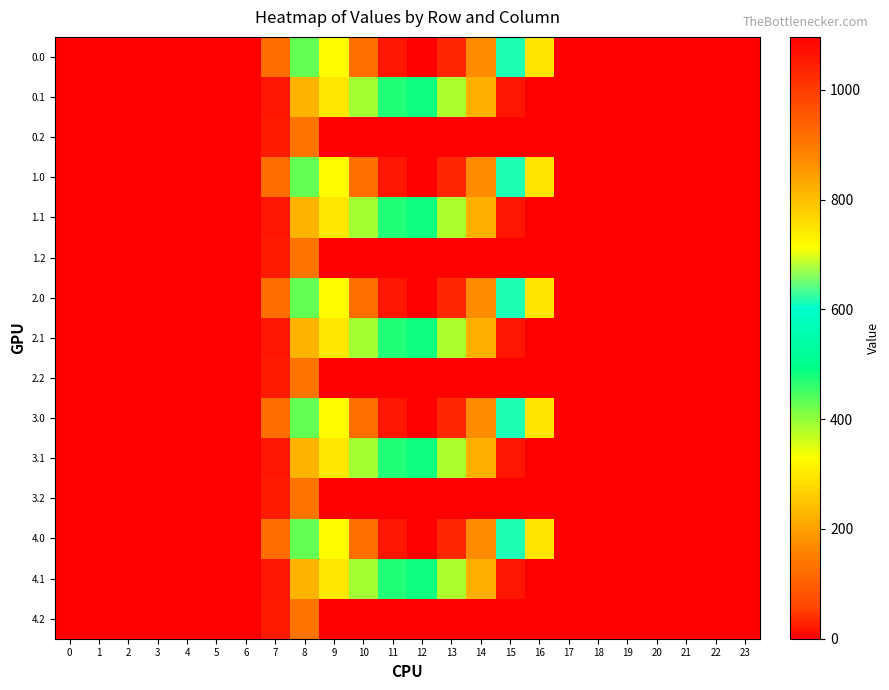

Reading left to right, transcribe all the data shown in this chart.

0.0: 0=0.0	1=0.0	2=0.0	3=0.0	4=0.0	5=0.0	6=0.0	7=120.6	8=430.3	9=716.9	10=916.2	11=1060.3	12=1096.7	13=1032.9	14=870.6	15=615.9	16=294.5	17=0.0	18=0.0	19=0.0	20=0.0	21=0.0	22=0.0	23=0.0
0.1: 0=0.0	1=0.0	2=0.0	3=0.0	4=0.0	5=0.0	6=0.0	7=17.7	8=227.5	9=295.9	10=388.1	11=471.7	12=485.4	13=382.7	14=219.2	15=17.3	16=0.0	17=0.0	18=0.0	19=0.0	20=0.0	21=0.0	22=0.0	23=0.0
0.2: 0=0.0	1=0.0	2=0.0	3=0.0	4=0.0	5=0.0	6=0.0	7=22.3	8=134.2	9=0.0	10=0.0	11=0.0	12=0.0	13=0.0	14=0.0	15=0.0	16=0.0	17=0.0	18=0.0	19=0.0	20=0.0	21=0.0	22=0.0	23=0.0
1.0: 0=0.0	1=0.0	2=0.0	3=0.0	4=0.0	5=0.0	6=0.0	7=120.6	8=430.3	9=716.9	10=916.2	11=1060.3	12=1096.7	13=1032.9	14=870.6	15=615.9	16=294.5	17=0.0	18=0.0	19=0.0	20=0.0	21=0.0	22=0.0	23=0.0
1.1: 0=0.0	1=0.0	2=0.0	3=0.0	4=0.0	5=0.0	6=0.0	7=17.7	8=227.5	9=295.9	10=388.1	11=471.7	12=485.4	13=382.7	14=219.2	15=17.3	16=0.0	17=0.0	18=0.0	19=0.0	20=0.0	21=0.0	22=0.0	23=0.0
1.2: 0=0.0	1=0.0	2=0.0	3=0.0	4=0.0	5=0.0	6=0.0	7=22.3	8=134.2	9=0.0	10=0.0	11=0.0	12=0.0	13=0.0	14=0.0	15=0.0	16=0.0	17=0.0	18=0.0	19=0.0	20=0.0	21=0.0	22=0.0	23=0.0
2.0: 0=0.0	1=0.0	2=0.0	3=0.0	4=0.0	5=0.0	6=0.0	7=120.6	8=430.3	9=716.9	10=916.2	11=1060.3	12=1096.7	13=1032.9	14=870.6	15=615.9	16=294.5	17=0.0	18=0.0	19=0.0	20=0.0	21=0.0	22=0.0	23=0.0
2.1: 0=0.0	1=0.0	2=0.0	3=0.0	4=0.0	5=0.0	6=0.0	7=17.7	8=227.5	9=295.9	10=388.1	11=471.7	12=485.4	13=382.7	14=219.2	15=17.3	16=0.0	17=0.0	18=0.0	19=0.0	20=0.0	21=0.0	22=0.0	23=0.0
2.2: 0=0.0	1=0.0	2=0.0	3=0.0	4=0.0	5=0.0	6=0.0	7=22.3	8=134.2	9=0.0	10=0.0	11=0.0	12=0.0	13=0.0	14=0.0	15=0.0	16=0.0	17=0.0	18=0.0	19=0.0	20=0.0	21=0.0	22=0.0	23=0.0
3.0: 0=0.0	1=0.0	2=0.0	3=0.0	4=0.0	5=0.0	6=0.0	7=120.6	8=430.3	9=716.9	10=916.2	11=1060.3	12=1096.7	13=1032.9	14=870.6	15=615.9	16=294.5	17=0.0	18=0.0	19=0.0	20=0.0	21=0.0	22=0.0	23=0.0
3.1: 0=0.0	1=0.0	2=0.0	3=0.0	4=0.0	5=0.0	6=0.0	7=17.7	8=227.5	9=295.9	10=388.1	11=471.7	12=485.4	13=382.7	14=219.2	15=17.3	16=0.0	17=0.0	18=0.0	19=0.0	20=0.0	21=0.0	22=0.0	23=0.0
3.2: 0=0.0	1=0.0	2=0.0	3=0.0	4=0.0	5=0.0	6=0.0	7=22.3	8=134.2	9=0.0	10=0.0	11=0.0	12=0.0	13=0.0	14=0.0	15=0.0	16=0.0	17=0.0	18=0.0	19=0.0	20=0.0	21=0.0	22=0.0	23=0.0
4.0: 0=0.0	1=0.0	2=0.0	3=0.0	4=0.0	5=0.0	6=0.0	7=120.6	8=430.3	9=716.9	10=916.2	11=1060.3	12=1096.7	13=1032.9	14=870.6	15=615.9	16=294.5	17=0.0	18=0.0	19=0.0	20=0.0	21=0.0	22=0.0	23=0.0
4.1: 0=0.0	1=0.0	2=0.0	3=0.0	4=0.0	5=0.0	6=0.0	7=17.7	8=227.5	9=295.9	10=388.1	11=471.7	12=485.4	13=382.7	14=219.2	15=17.3	16=0.0	17=0.0	18=0.0	19=0.0	20=0.0	21=0.0	22=0.0	23=0.0
4.2: 0=0.0	1=0.0	2=0.0	3=0.0	4=0.0	5=0.0	6=0.0	7=22.3	8=134.2	9=0.0	10=0.0	11=0.0	12=0.0	13=0.0	14=0.0	15=0.0	16=0.0	17=0.0	18=0.0	19=0.0	20=0.0	21=0.0	22=0.0	23=0.0